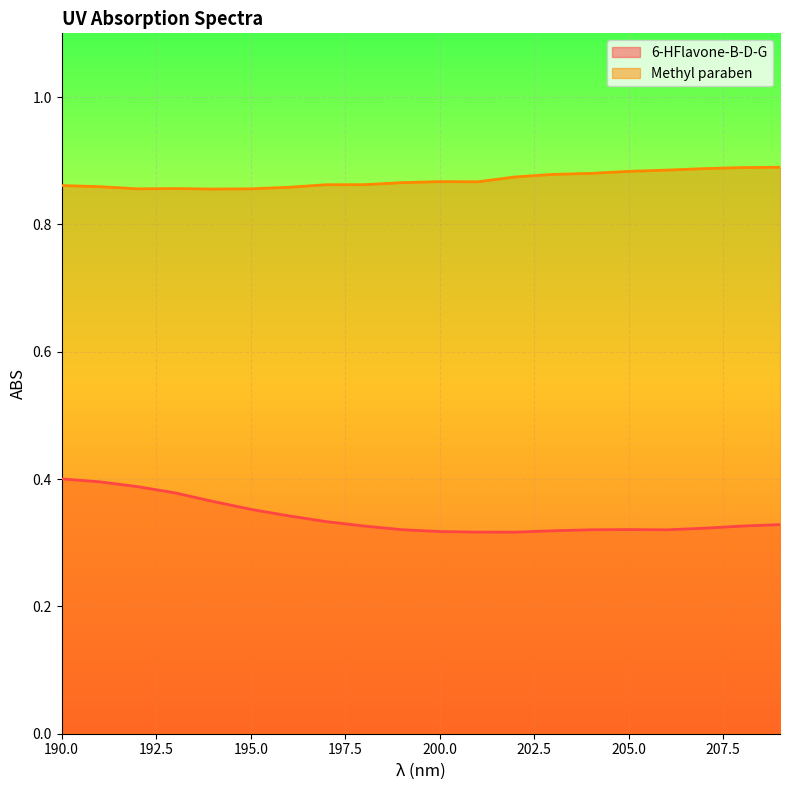

Rank the series by their maximum value, from lowest to highest.

6-HFlavone-B-D-G, Methyl paraben